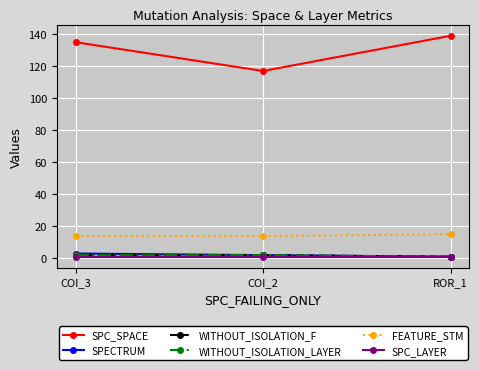

Does the chart have visible grid lines?

Yes